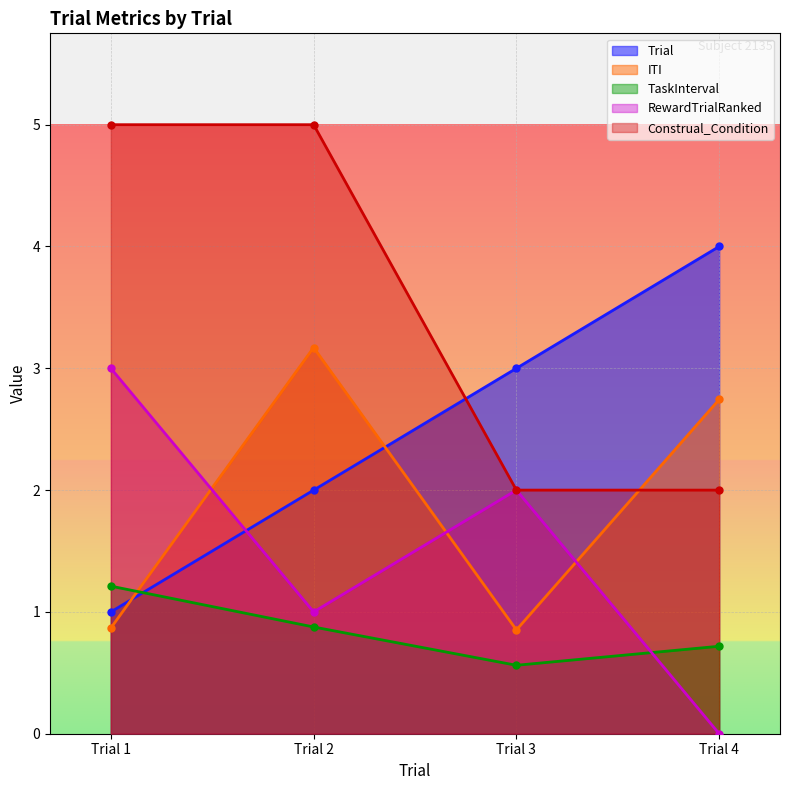

Is it true that RewardTrialRanked equals 1.4 at Trial 3?

False